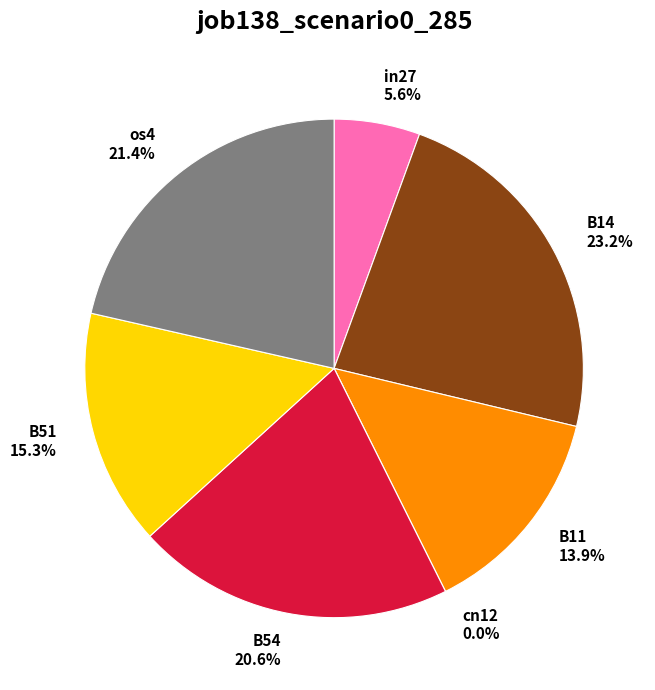

The B11 slice represents 5% of the pie. True or false?

False